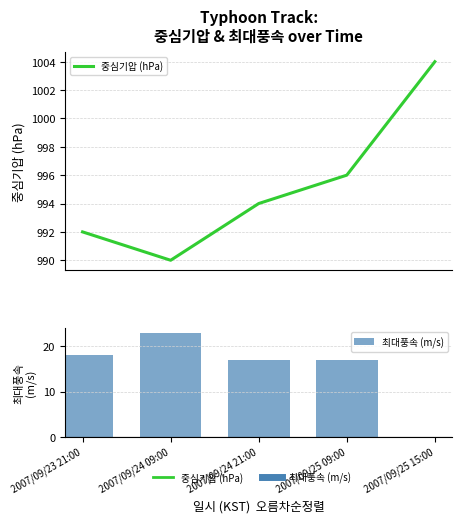

What are all the series names shown in the legend?

중심기압 (hPa), 최대풍속 (m/s)